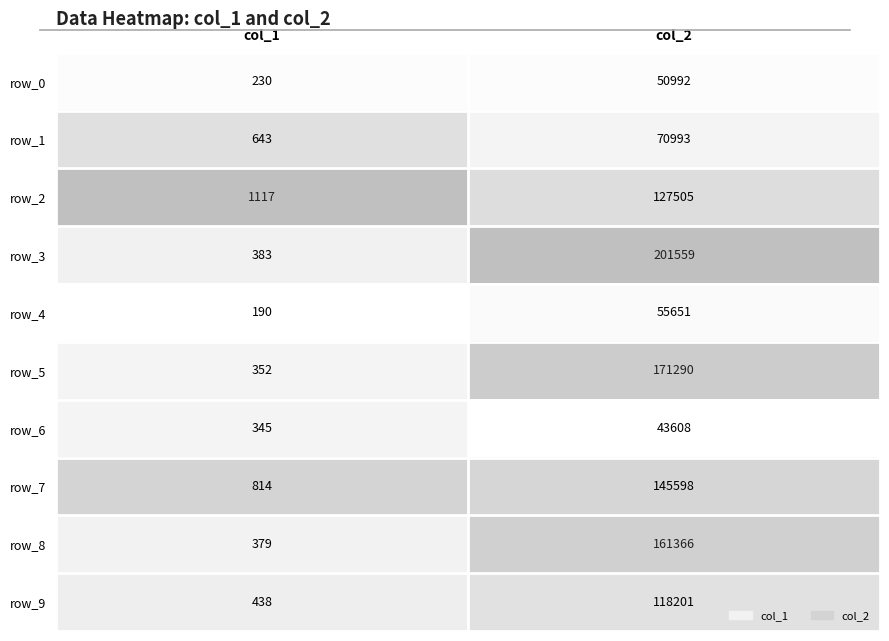

Where is row_9 nearest to the value 59319?

col_1